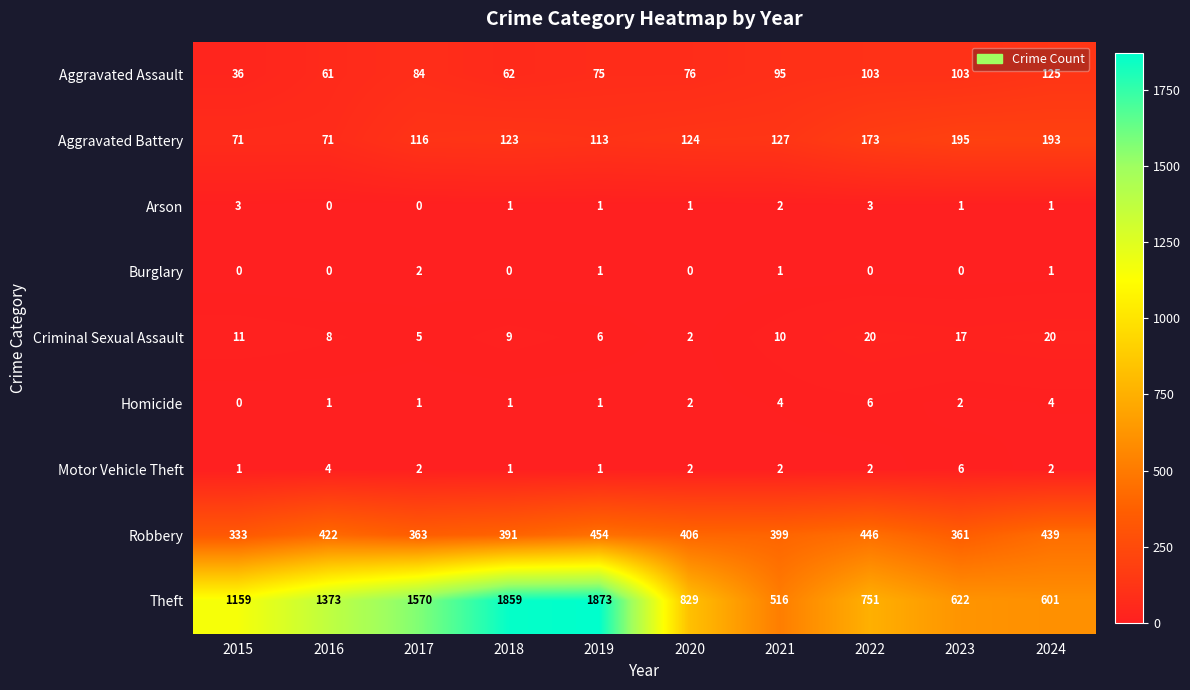

Rank the categories by Robbery value from lowest to highest.

2015, 2023, 2017, 2018, 2021, 2020, 2016, 2024, 2022, 2019